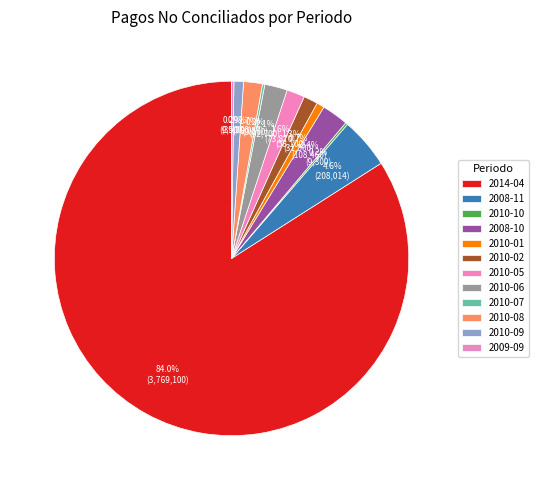

Count the number of slices in the pie.

12